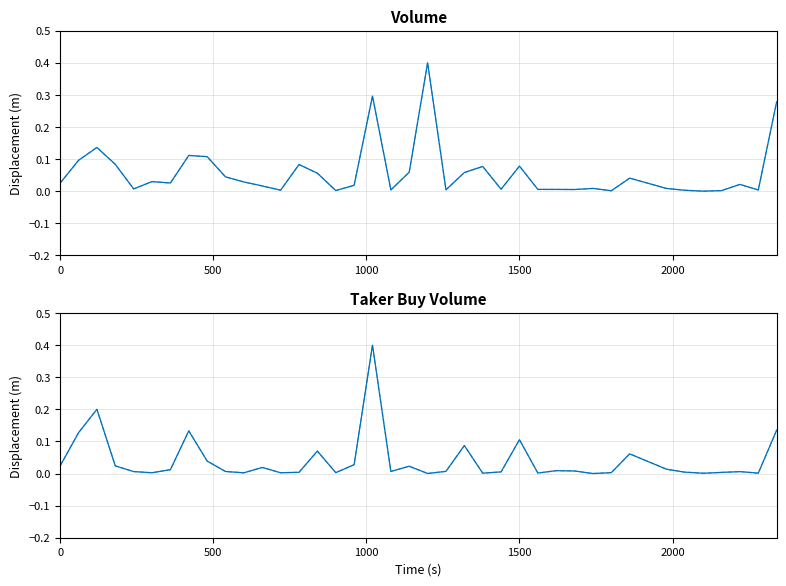

How many data points in volume are above 0?

39